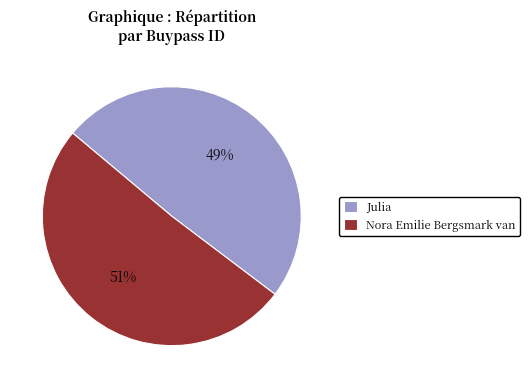

Which category has the smallest portion of the pie?

Julia